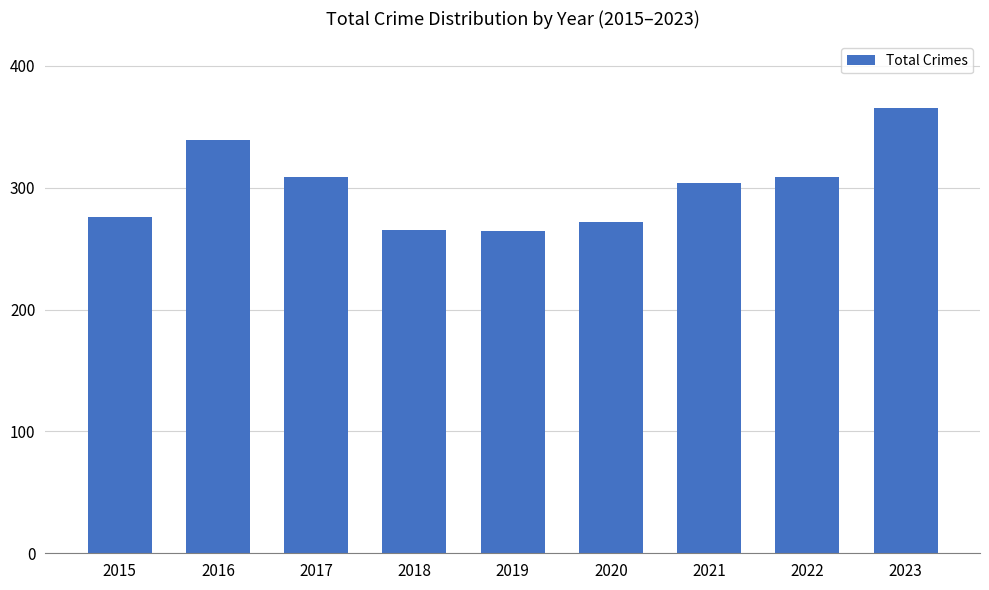

Approximately how many times larger is the value at 2019 compared to 2016?

0.8